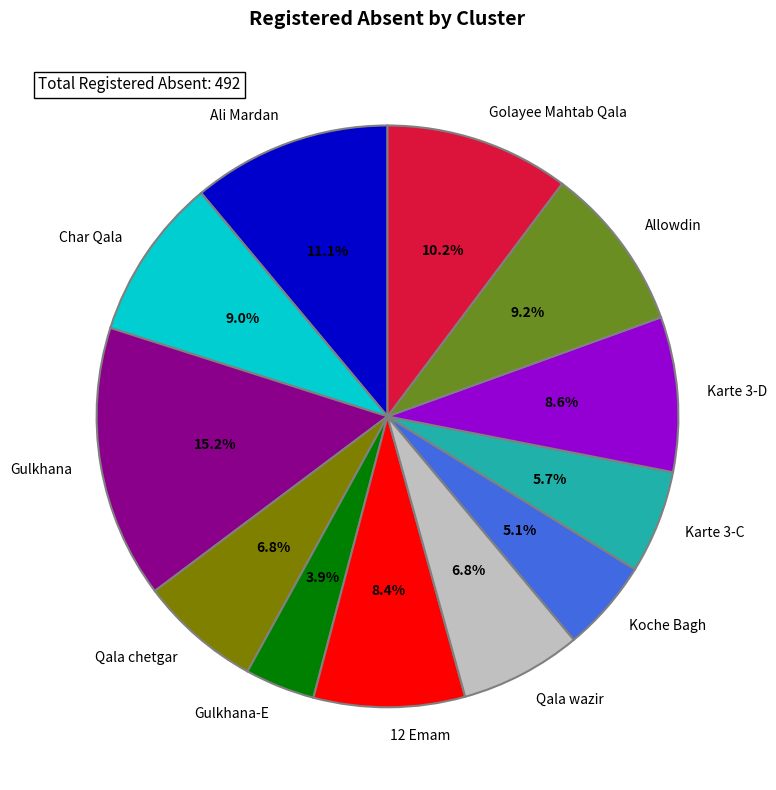

The Char Qala slice represents 9% of the pie. True or false?

True